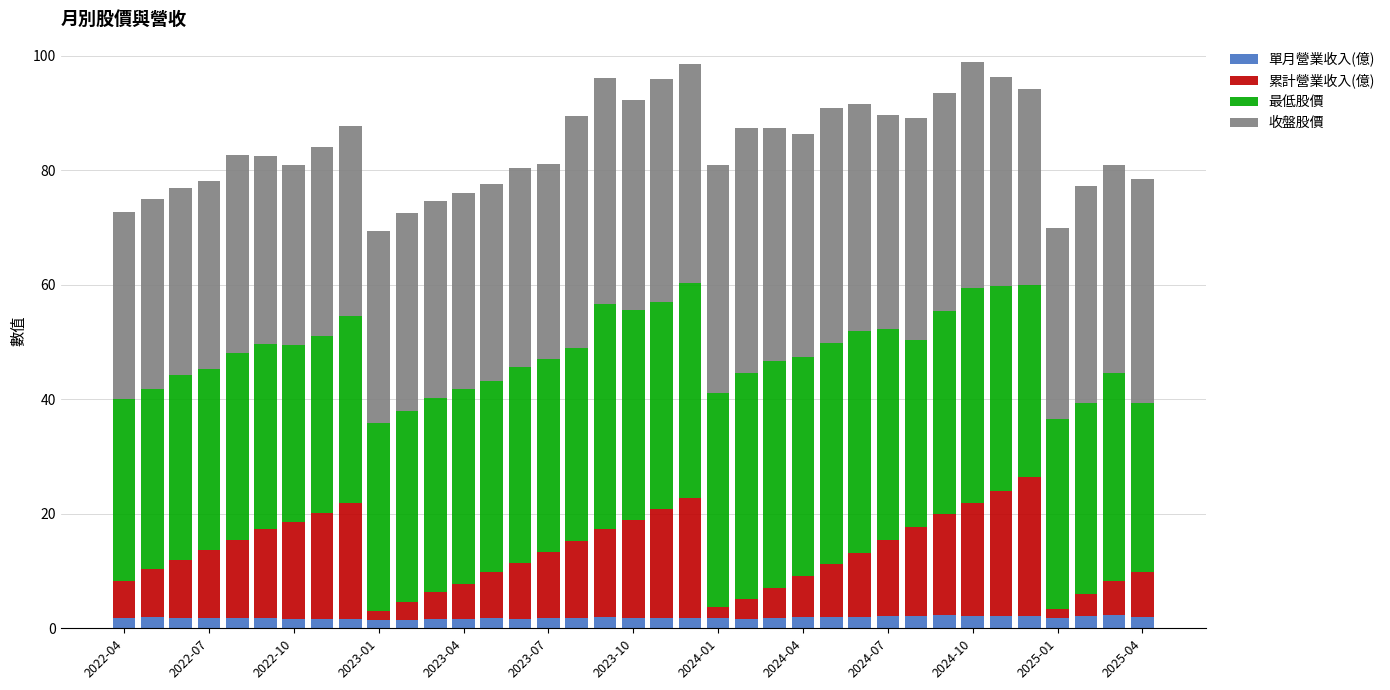

Does the chart contain any negative values?

No